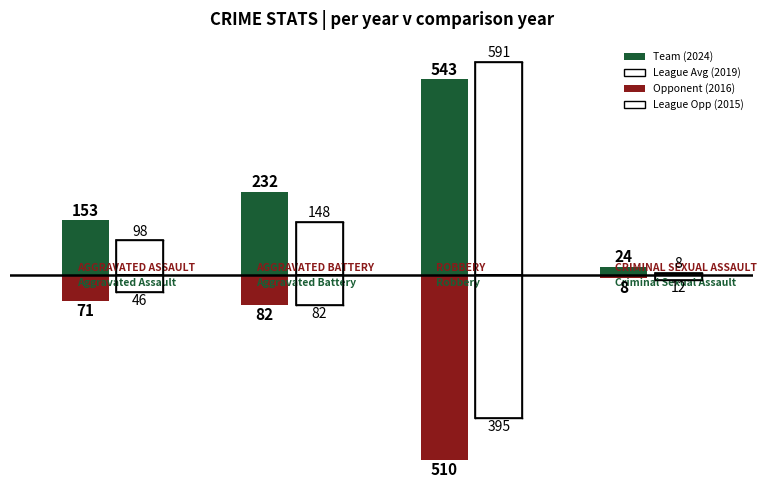

At which label is Criminal Sexual Assault closest to 13?

2015